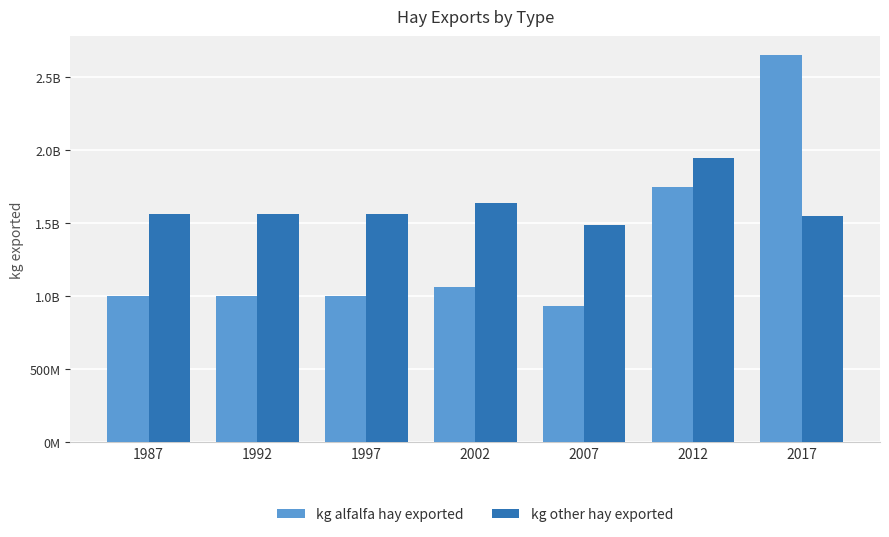

Are the bars horizontal?

No